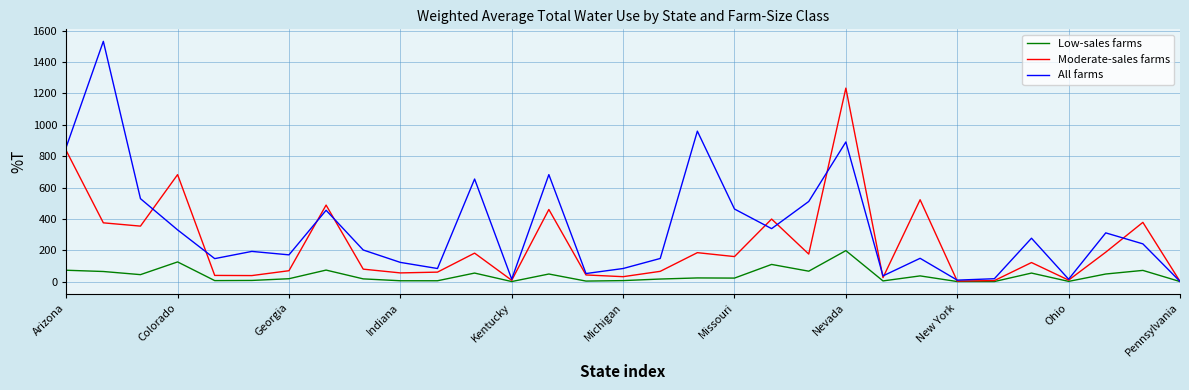

What is the maximum value shown in the chart?

1532